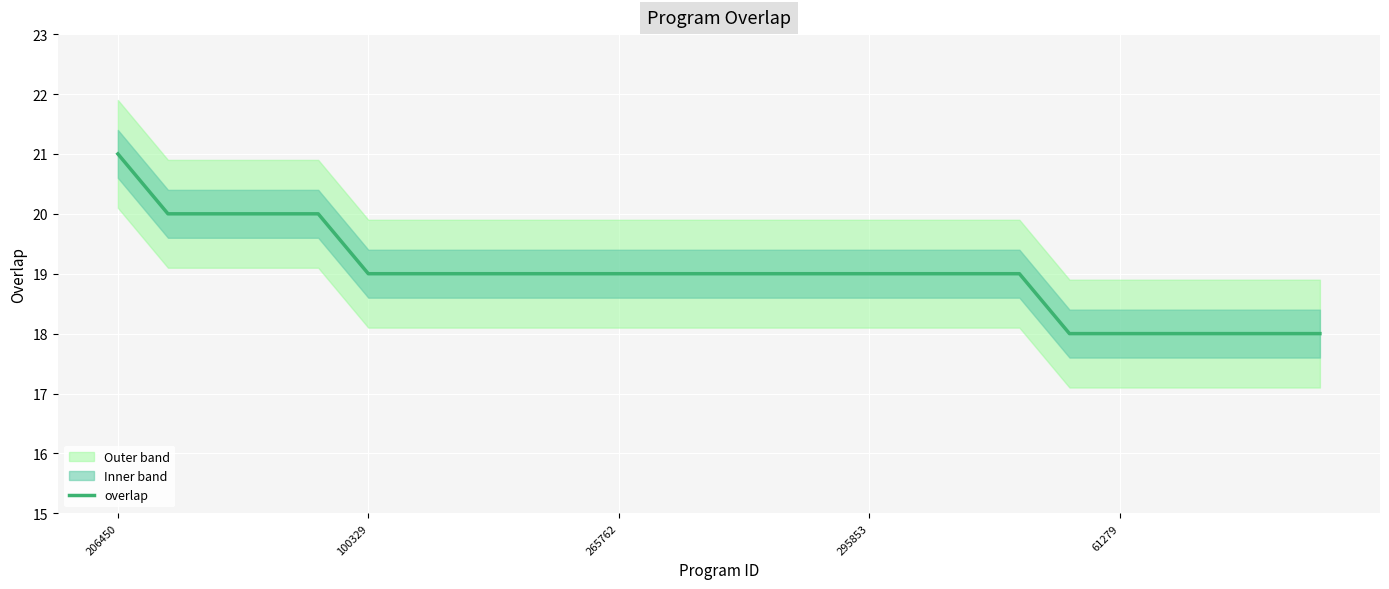

How many values are between 19 and 20?

18